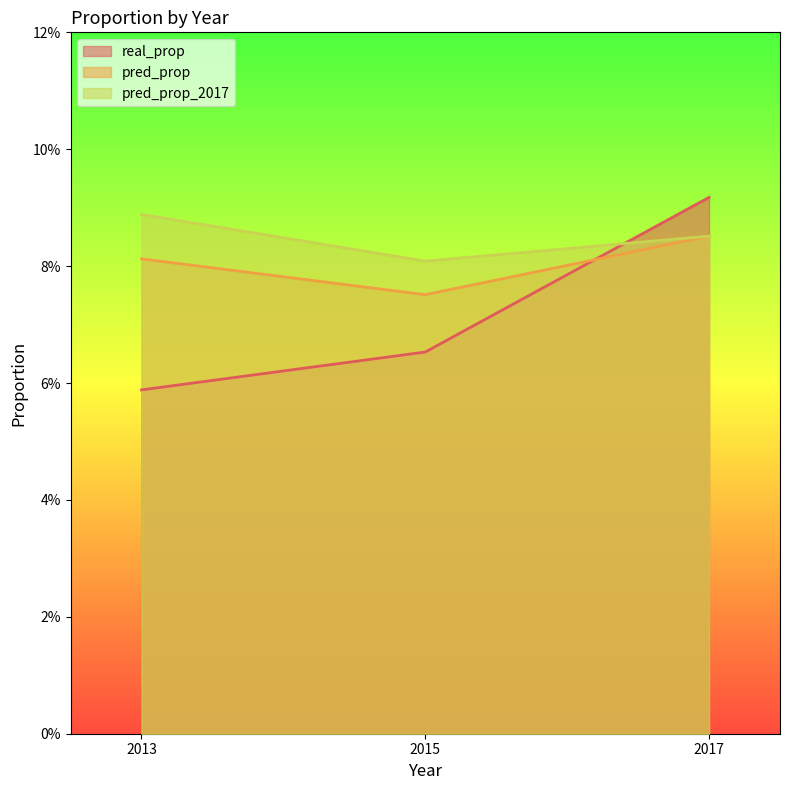

Is the value of pred_prop_2017 at 2015 greater than the value of real_prop at 2017?

No